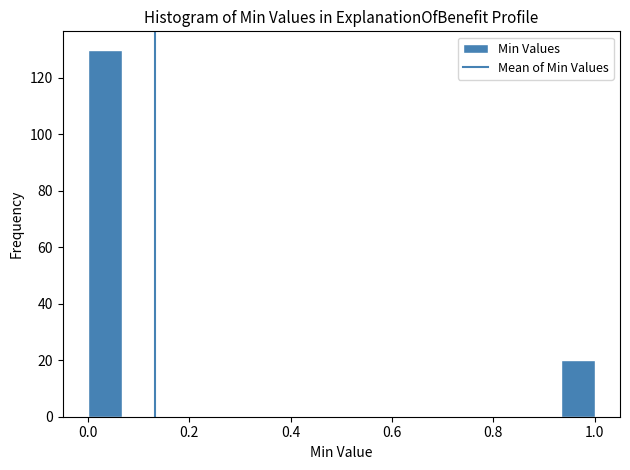

Around what value on the x-axis is the tallest bar? Give the approximate position of its centre, as read against the axis.

0.04